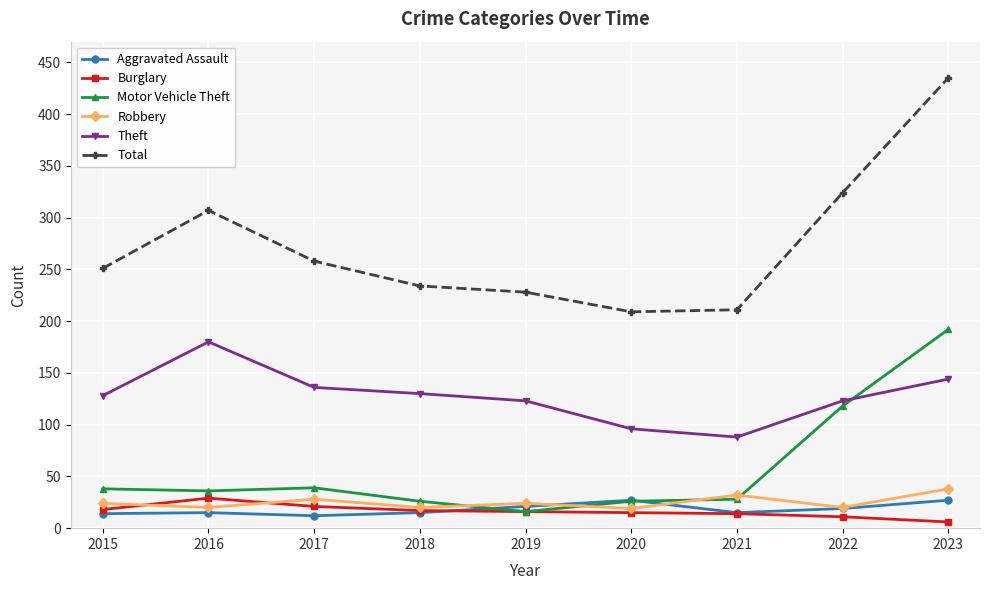

After their last crossing, which series has the higher values: Aggravated Assault or Robbery?

Robbery